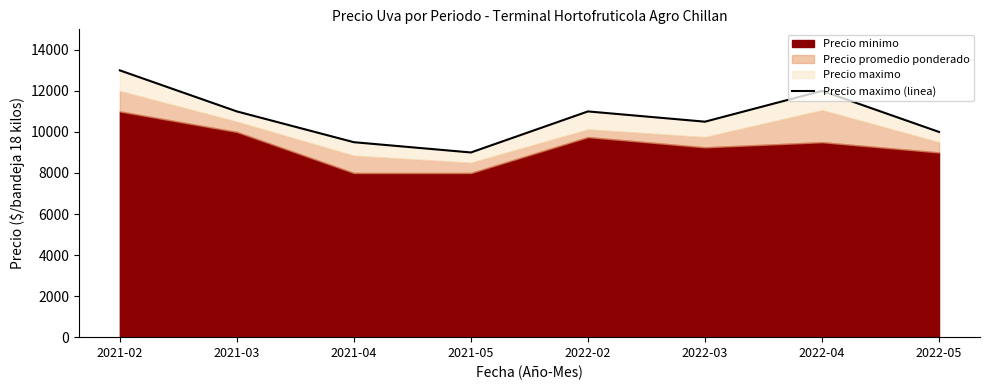

Reading right to left, what are all the values shown in this chart?

10000	12000	10500	11000	9000	9500	11000	13000